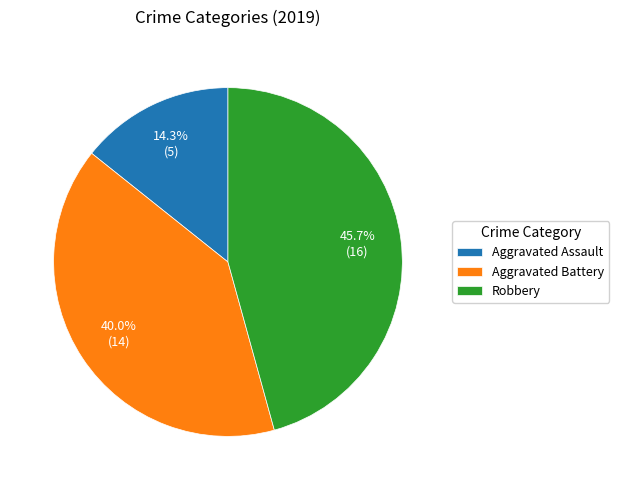

To the nearest percent, what is the combined percentage of Aggravated Battery and Aggravated Assault?

54%